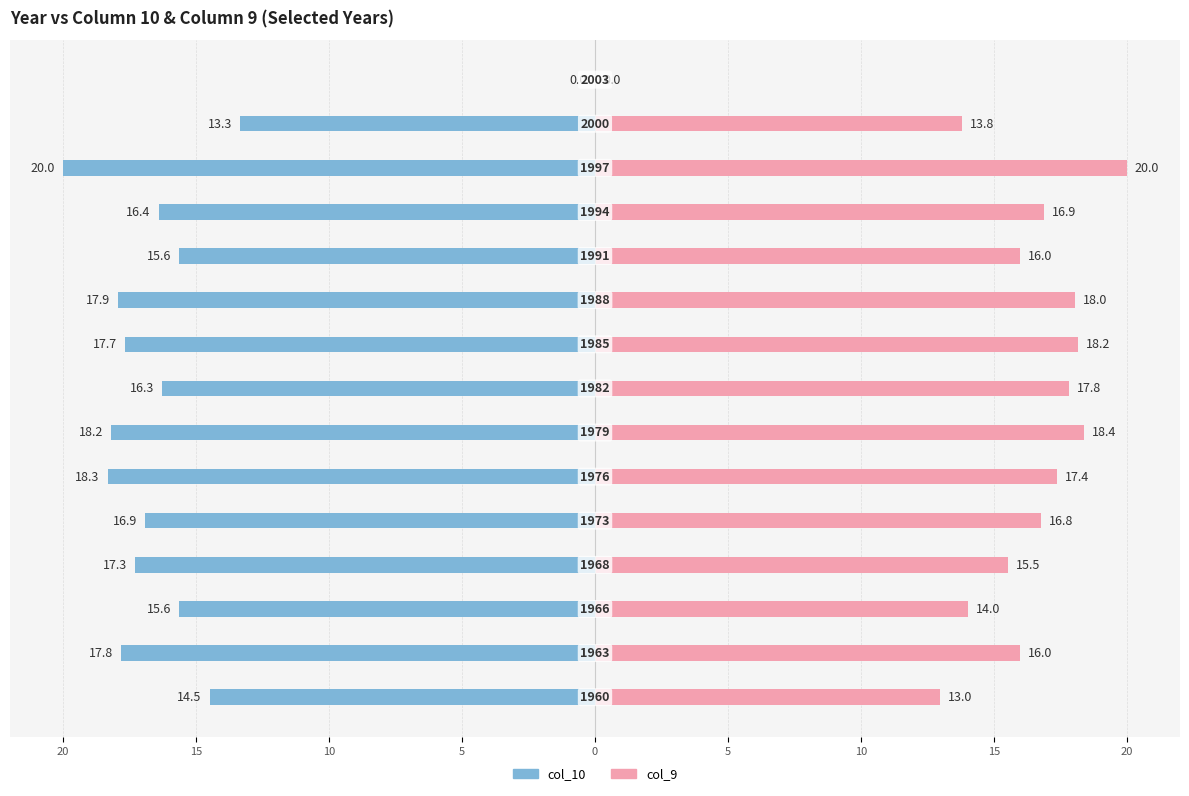

Count the number of data series in this chart.

2